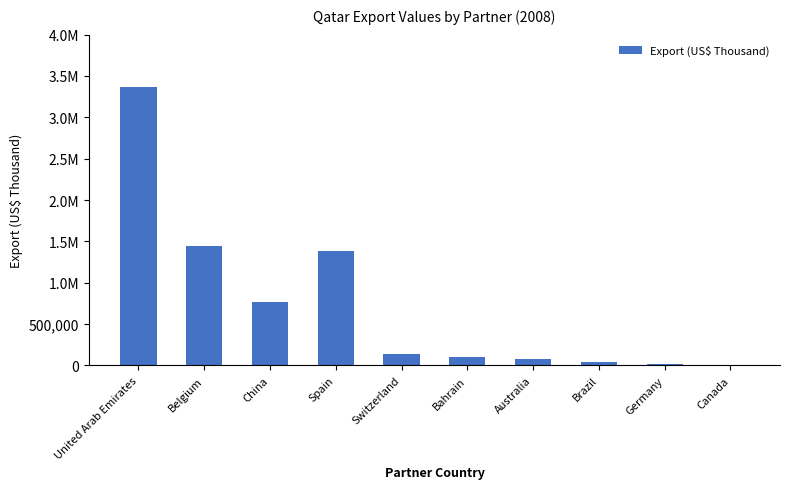

Reading left to right, extract all data points from this chart.

United Arab Emirates=3366008.1	Belgium=1447540.8	China=770211.4	Spain=1382753.2	Switzerland=142469.6	Bahrain=104764.3	Australia=76079.3	Brazil=40737.9	Germany=13464.6	Canada=6191.4